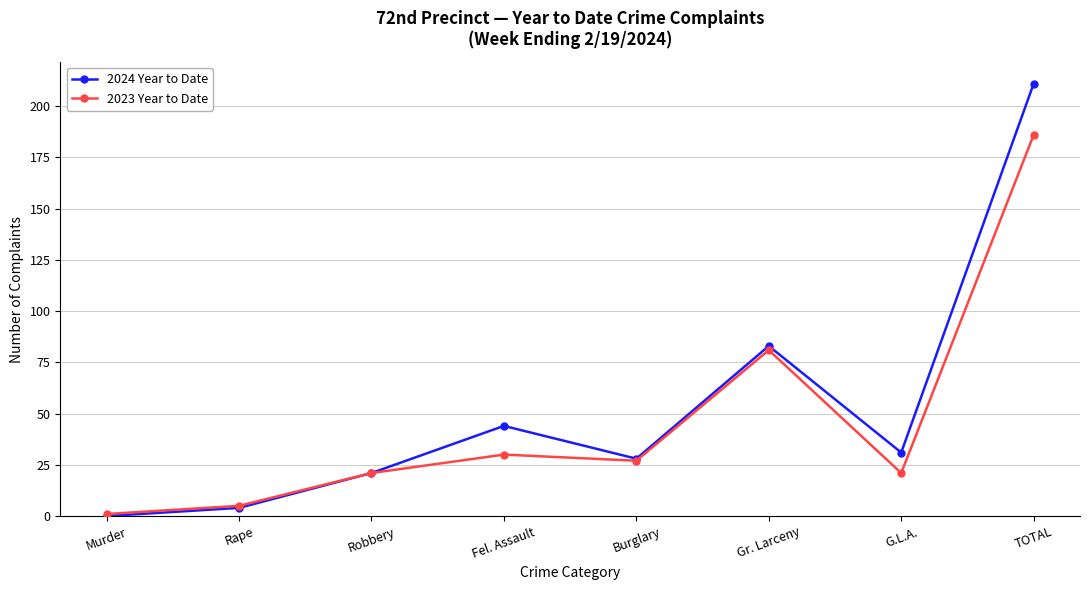

What is the sum of all 2023 Year to Date values?

372